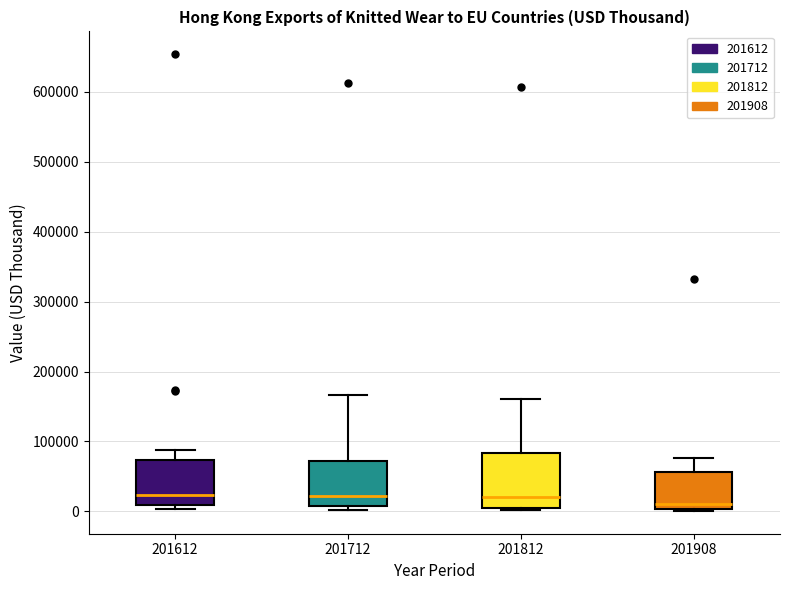

Where does the median line of the box at x = 201612 sit on the y-axis? The values are not printed on the chart, so give them approximately, as read against the axis.

20000